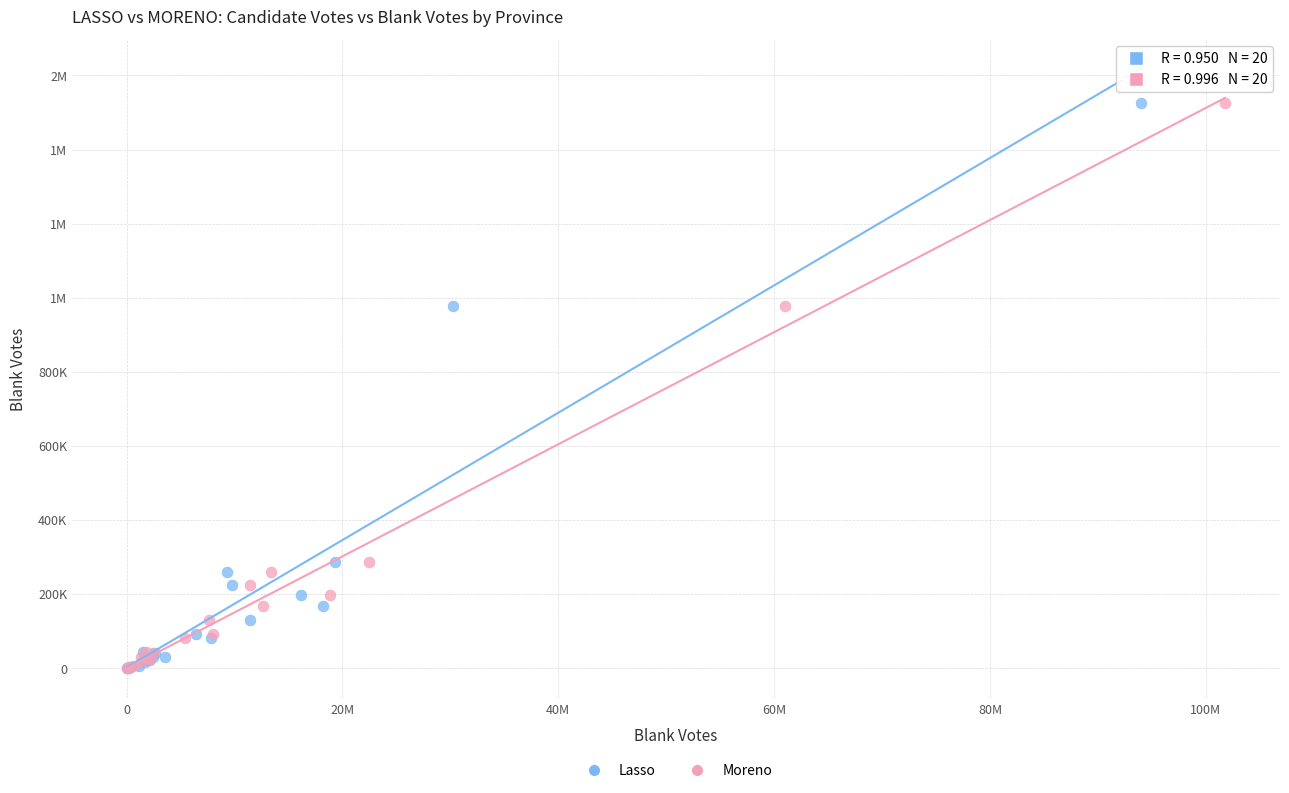

What are all the series names shown in the legend?

Lasso, Moreno